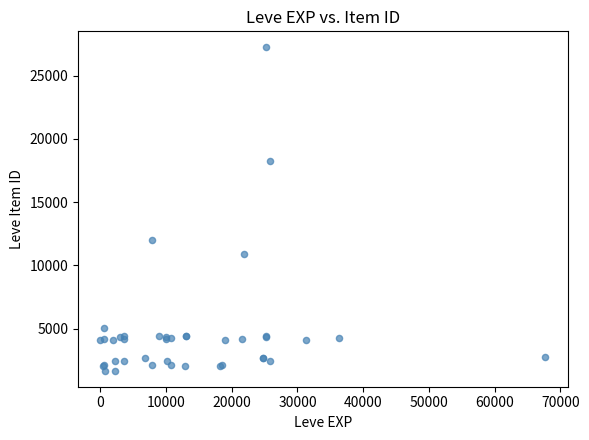

What Y value in the scatter plot is closest to 14448?

12018